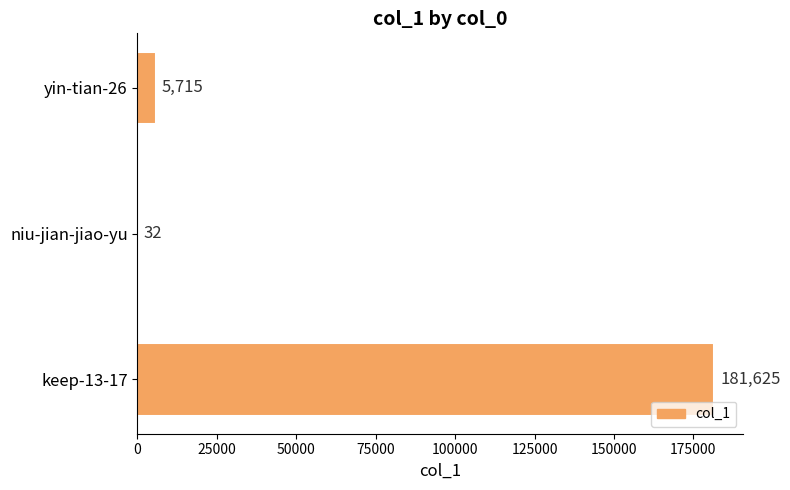

Reading bottom to top, list all the values displayed in this chart.

keep-13-17=181625	niu-jian-jiao-yu=32	yin-tian-26=5715